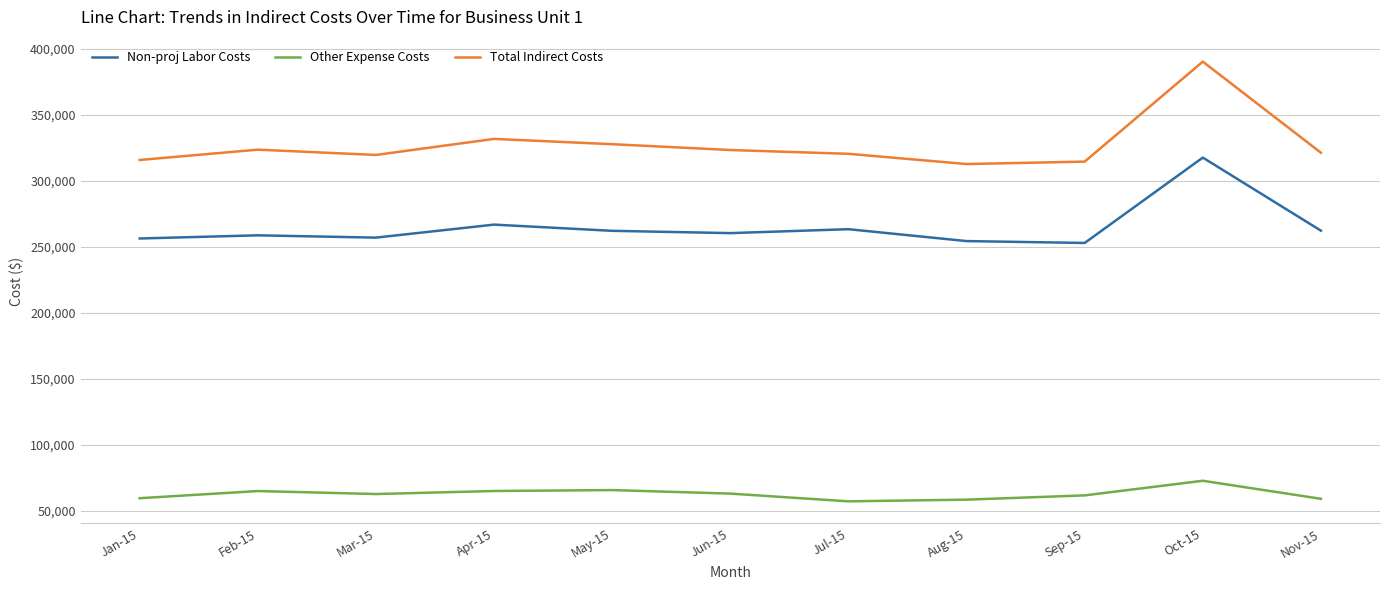

What is the total value across all series at Jun-15?

646565.2